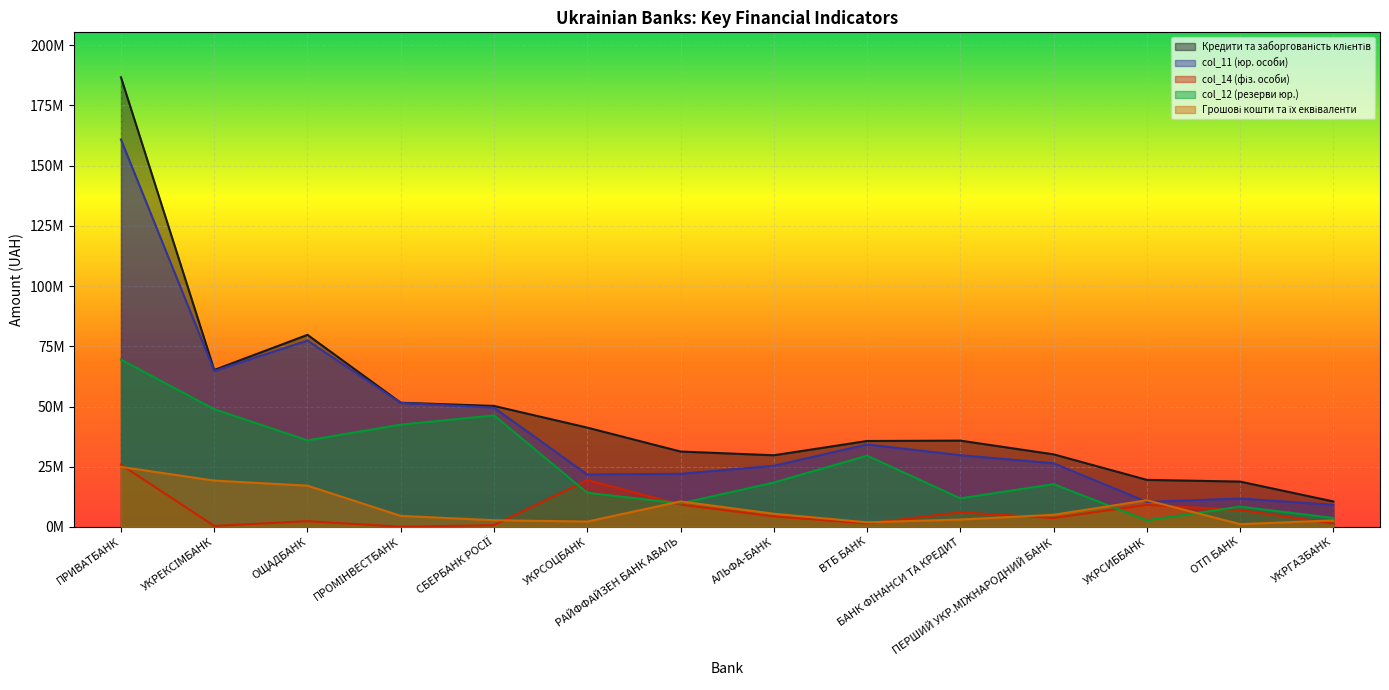

What value does the Кредити та заборгованість клієнтів series have at УКРГАЗБАНК?

10573197.4